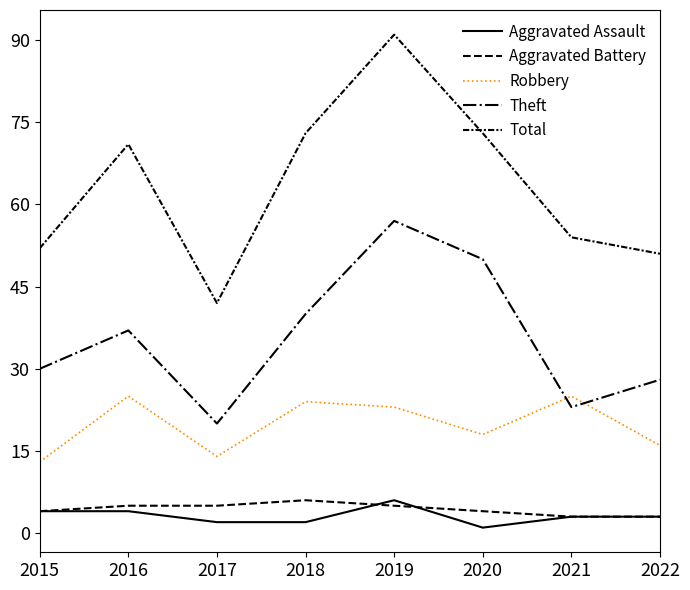

How many lines are shown in the chart?

5